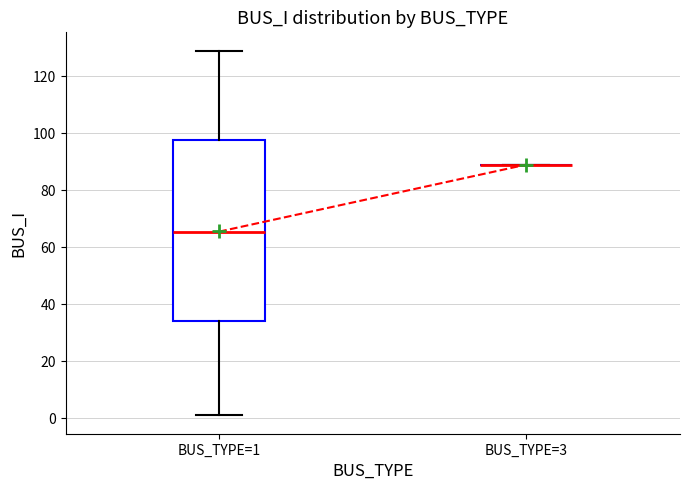

Comparing the boxes themselves (not the whiskers), which one is the tallest?

BUS_TYPE=1